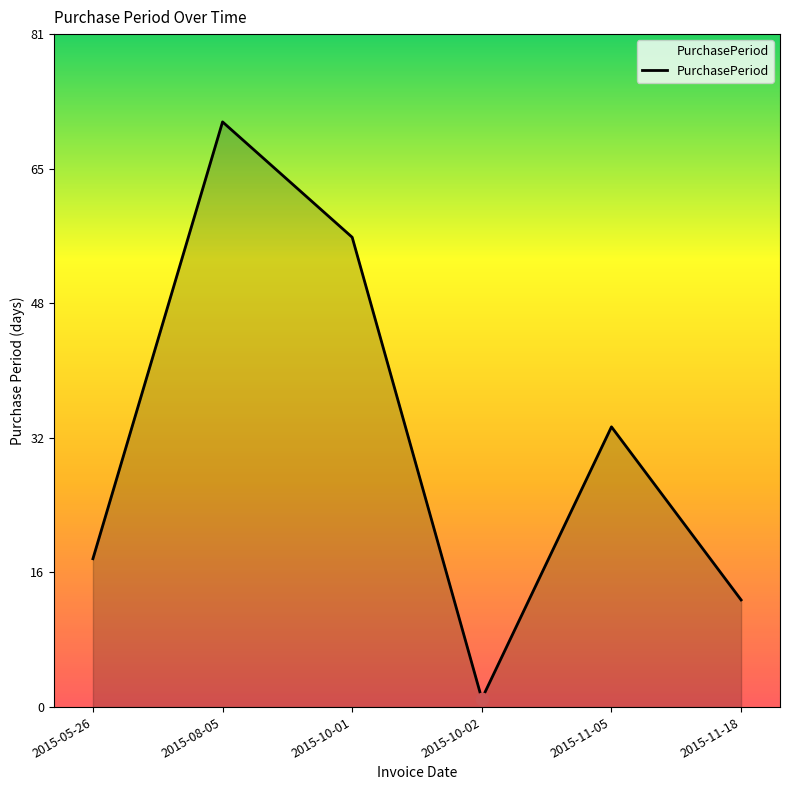

Between 2015-11-05 and 2015-05-26, which is larger?

2015-11-05